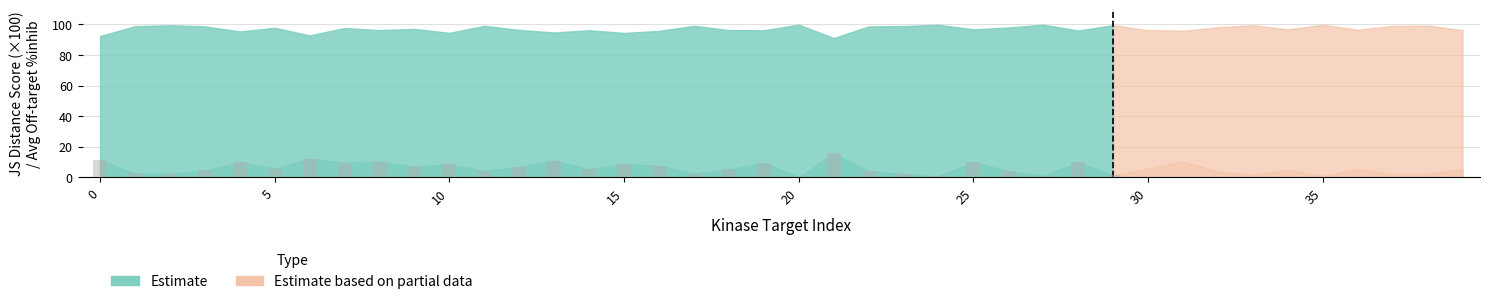

What is the maximum value shown in the chart?

15.7